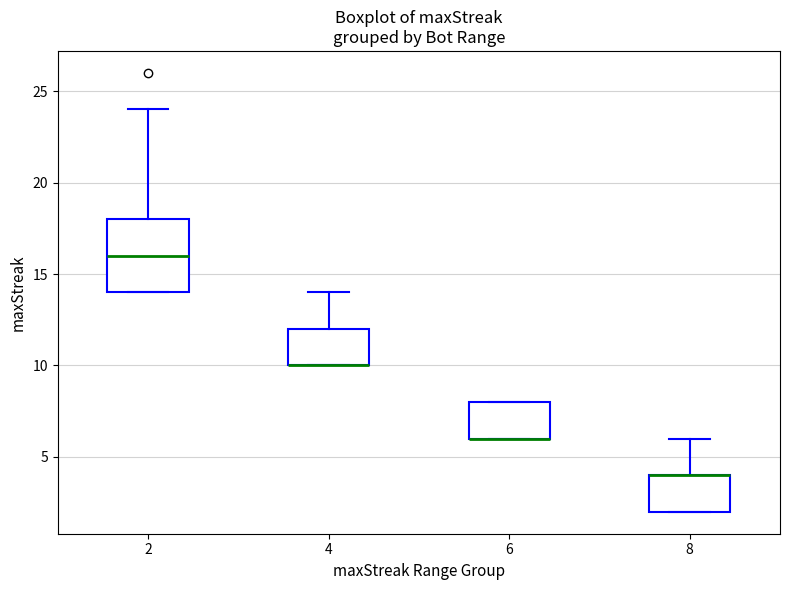

Where does the upper whisker of the box at x = 4 end on the y-axis? The values are not printed on the chart, so give them approximately, as read against the axis.

14